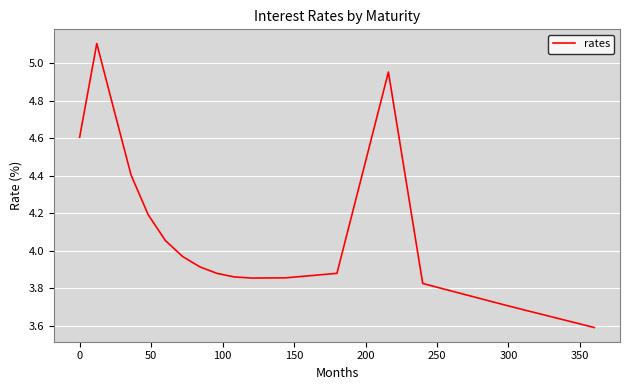

What is the minimum value shown in the chart?

3.6